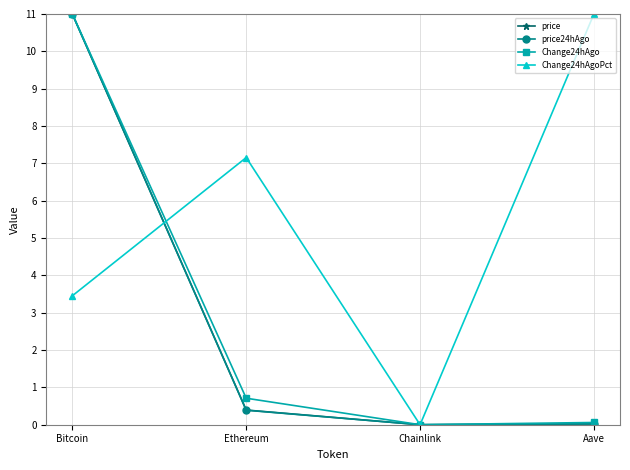

What value does the Change24hAgo series have at Ethereum?

0.7